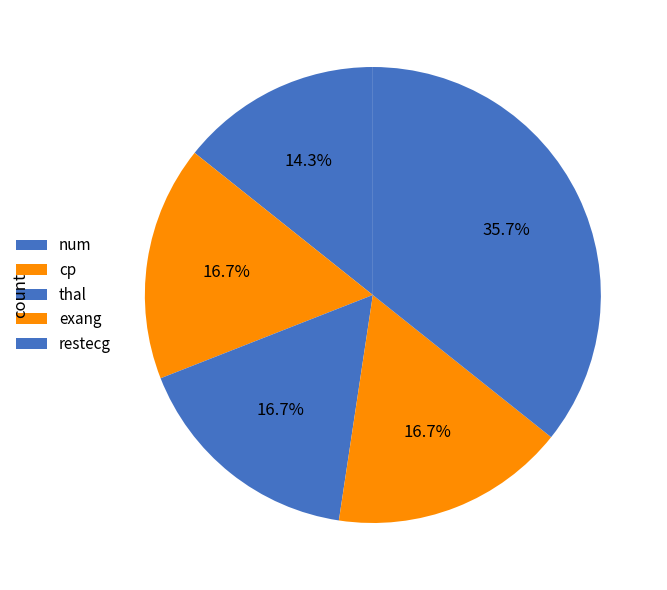

How many slices are in this pie chart?

5